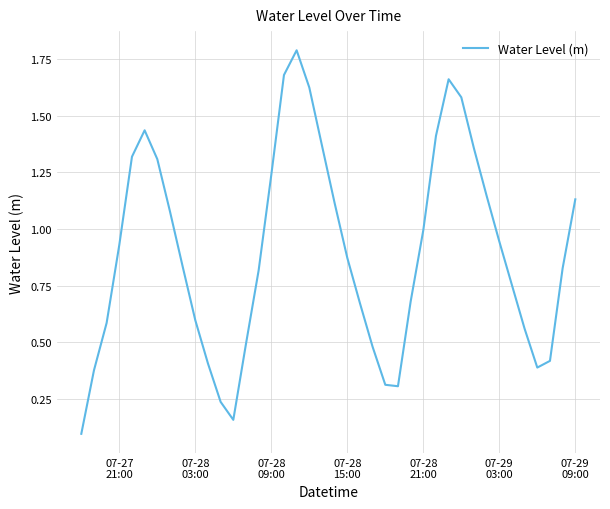

What is the greatest value displayed?

1.8